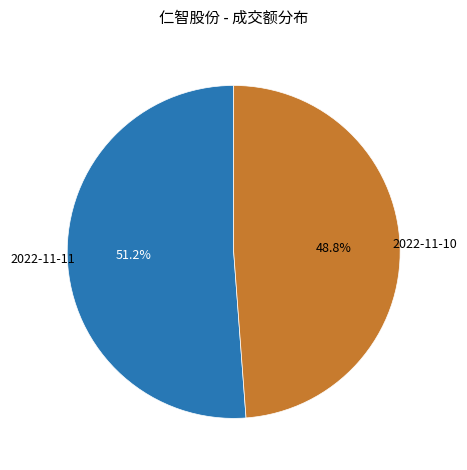

How many segments does this pie chart have?

2